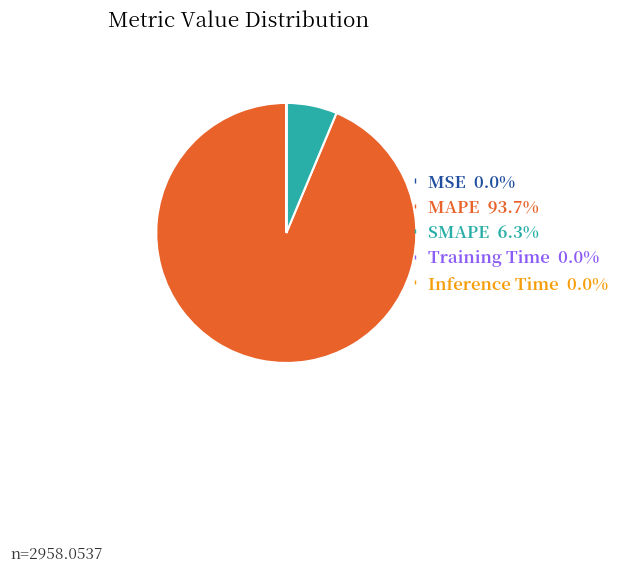

Which slice represents more than half of the pie?

MAPE